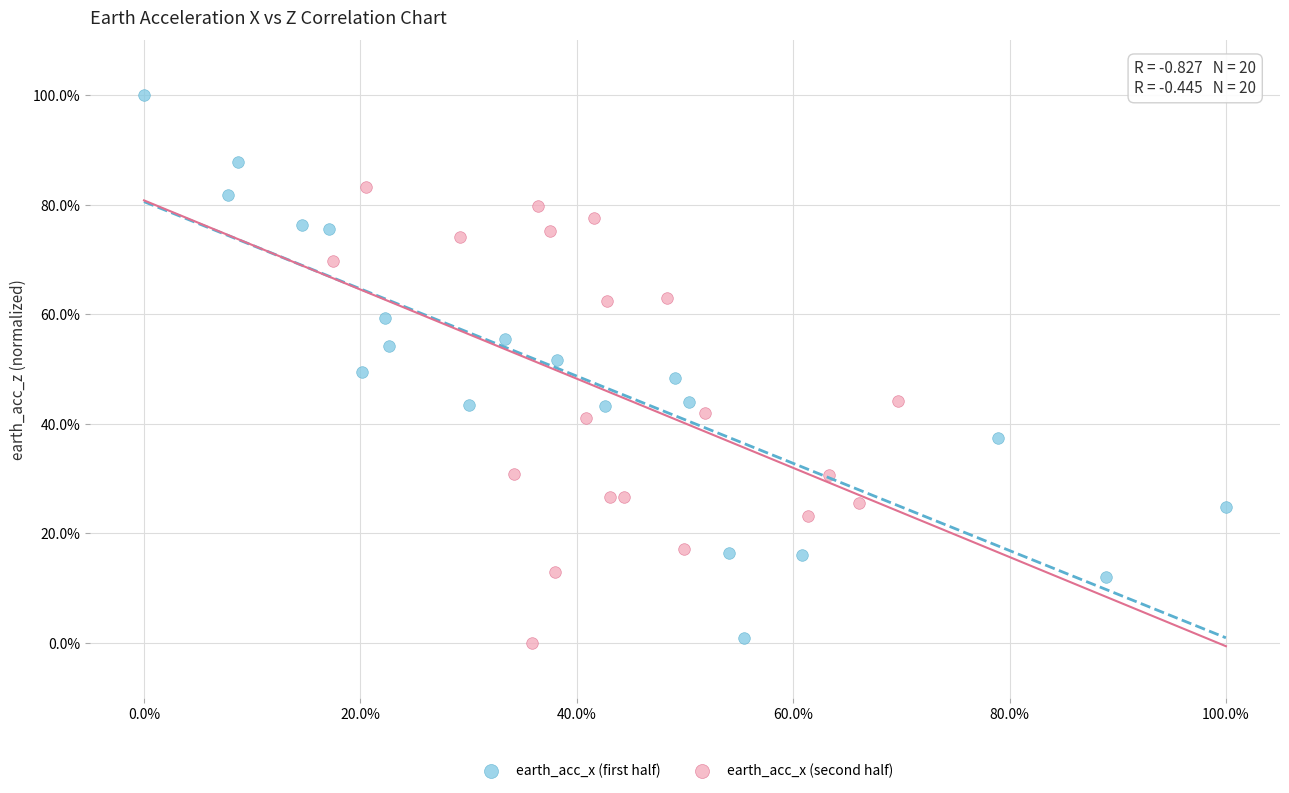

Which series reaches the maximum Y coordinate?

earth_acc_x (first half)